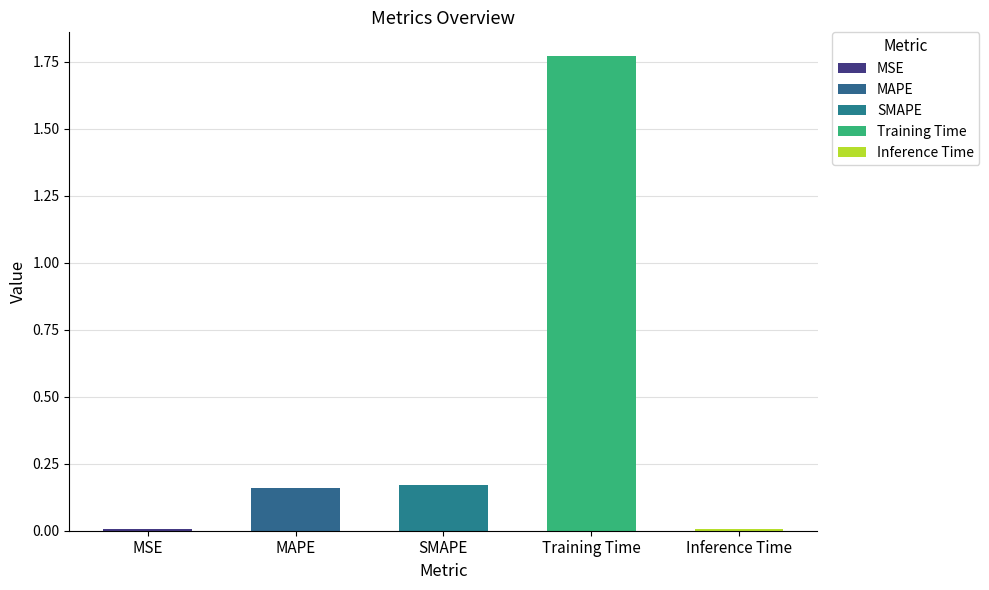

True or false: the data shows 0.0 at MSE.

True